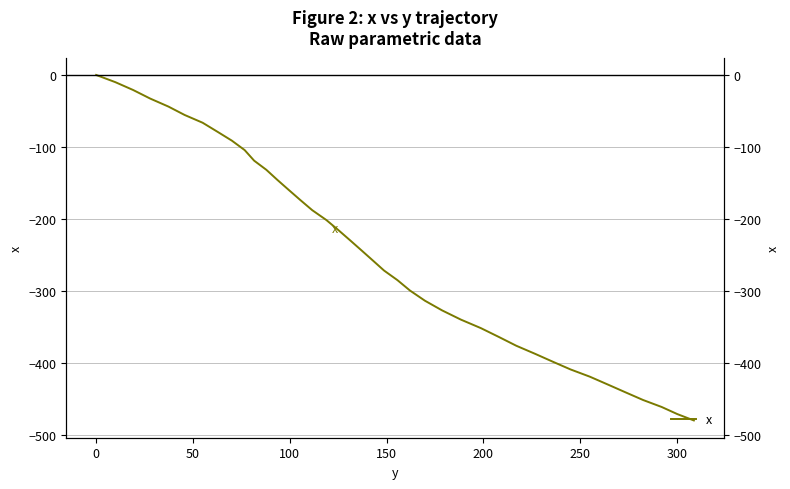

How many lines are shown in the chart?

1